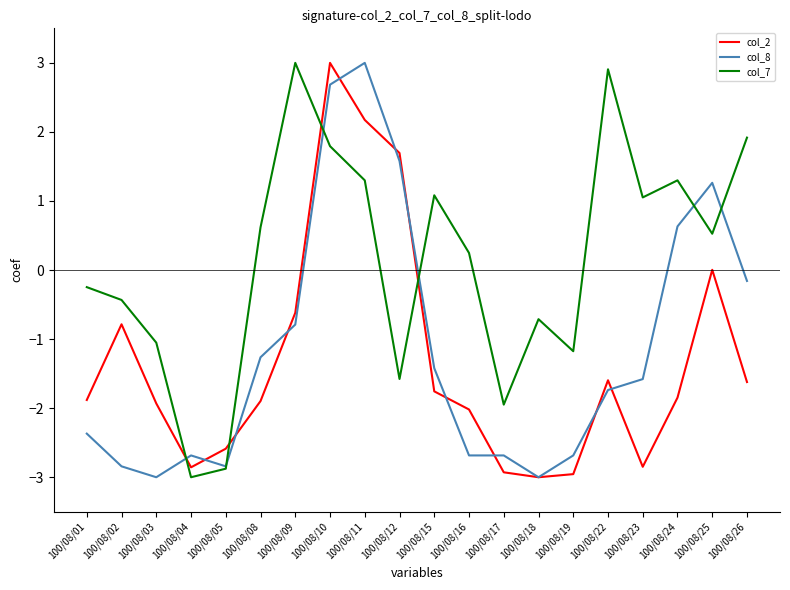

What is the difference between the maximum and second lowest values in the col_2 series?

6.0